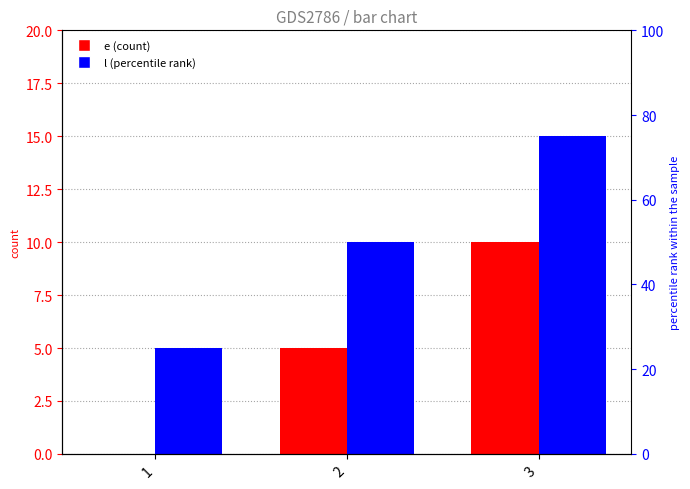

At which label is l closest to 10?

2